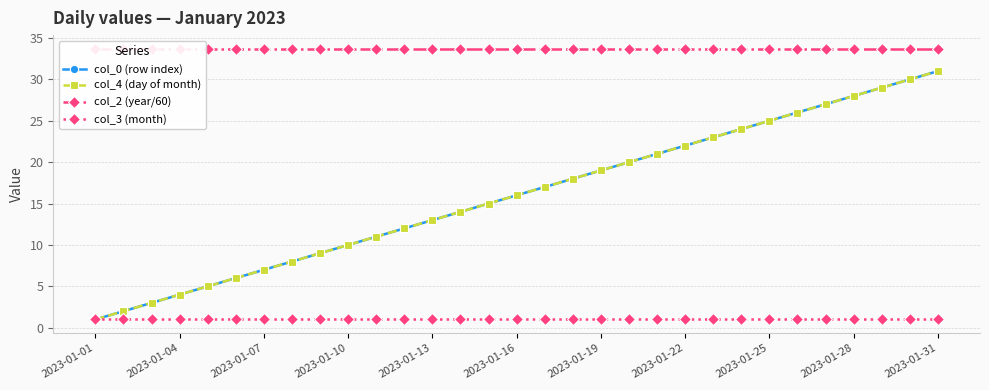

What is the value of the col_0 (row index) point at the 12th from the left?

12.0